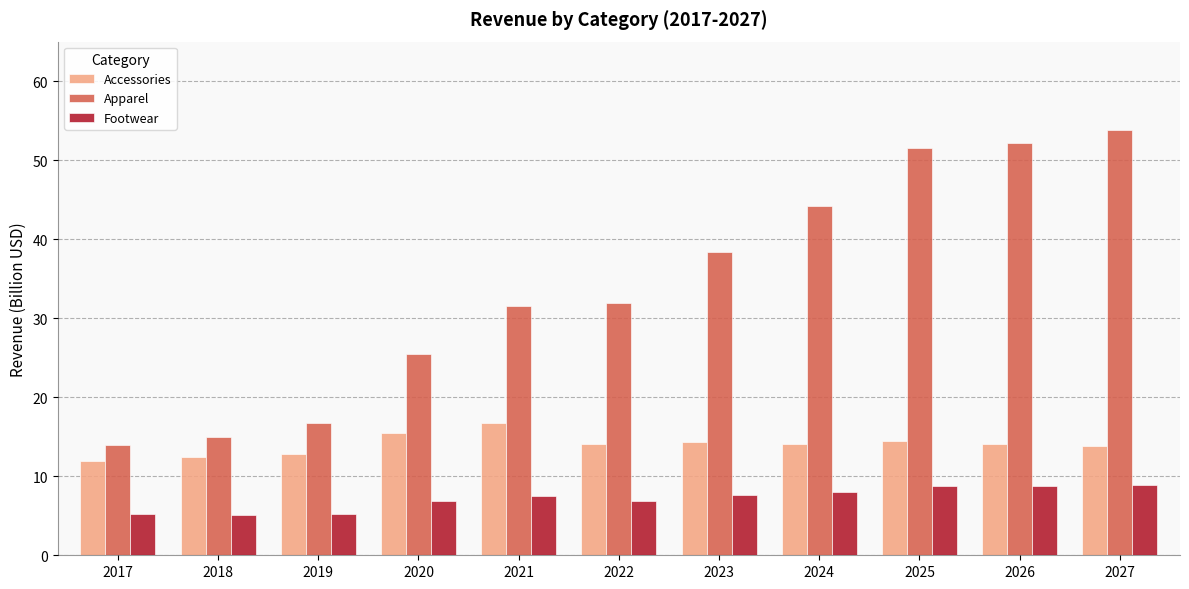

What are all the series names shown in the legend?

Accessories, Apparel, Footwear